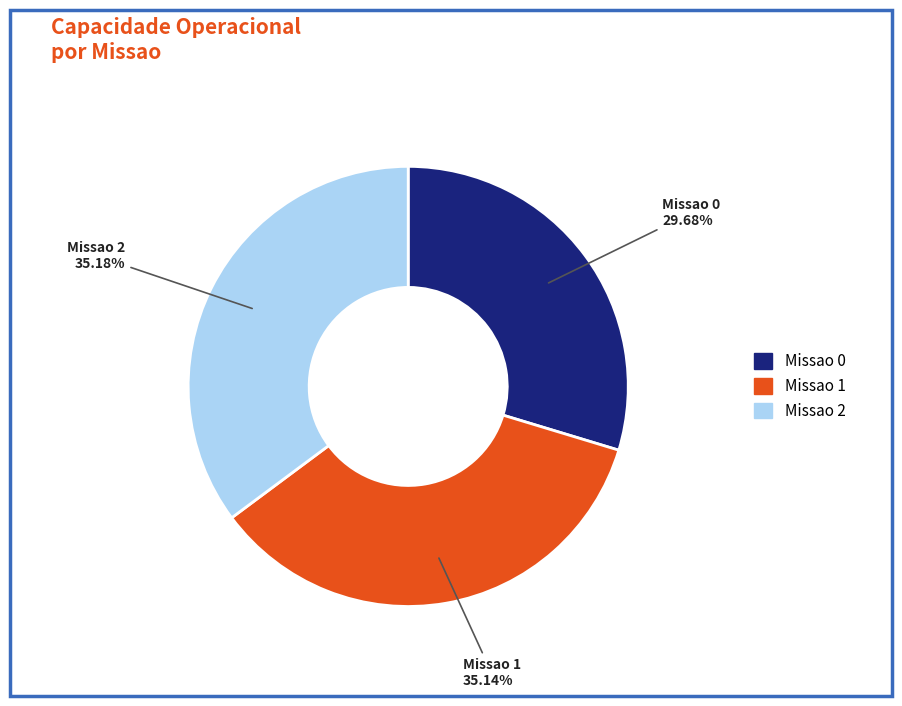

True or false: Missao 1 accounts for 35% of the total.

True